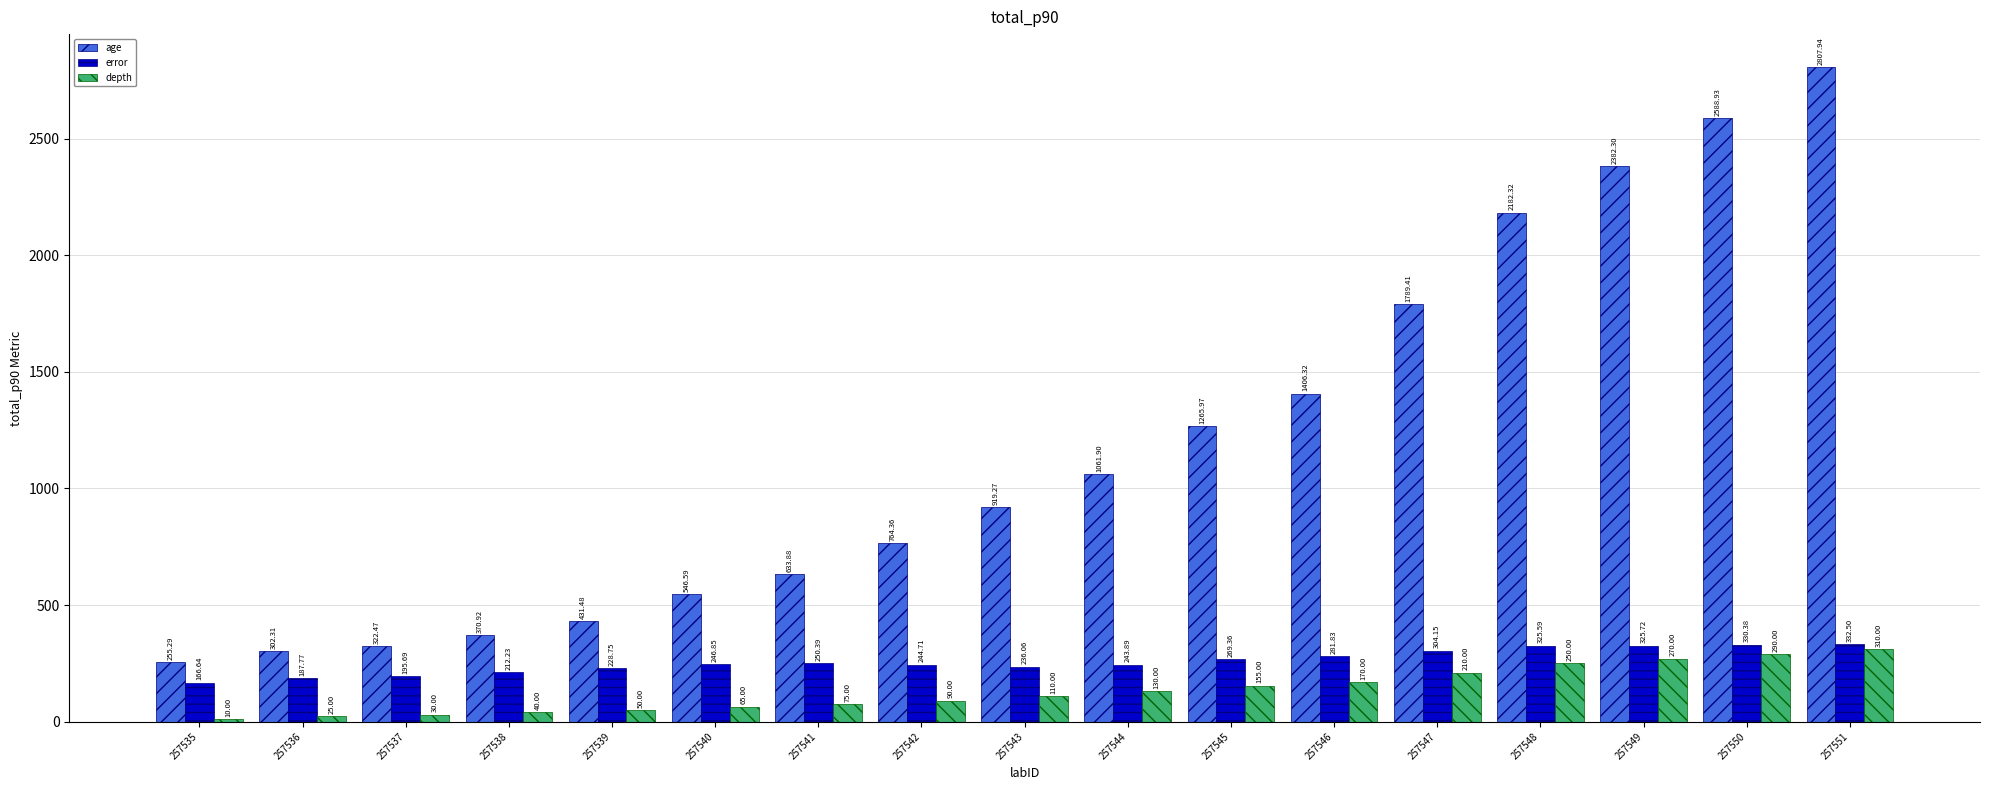

Read the depth value at 257542.

90.0